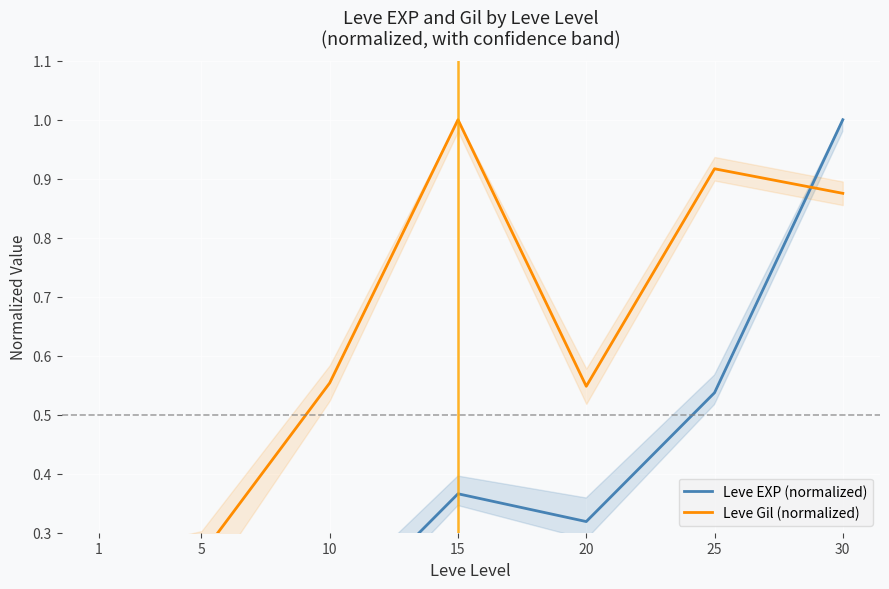

Reading left to right, what are all the values shown in this chart?

Leve EXP (normalized): 0.0	0.1	0.1	0.4	0.3	0.5	1.0
Leve Gil (normalized): 0.2	0.3	0.6	1.0	0.5	0.9	0.9